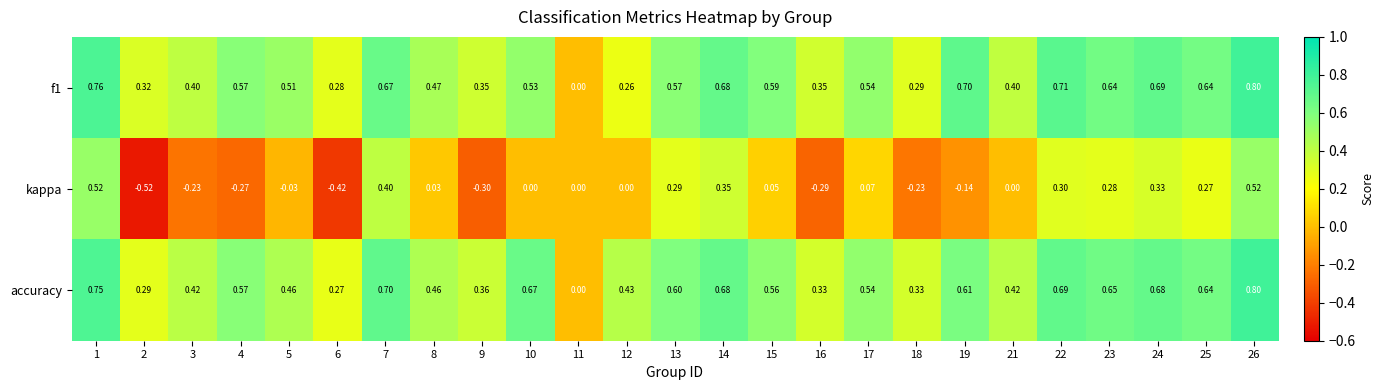

How many series are shown in this chart?

3